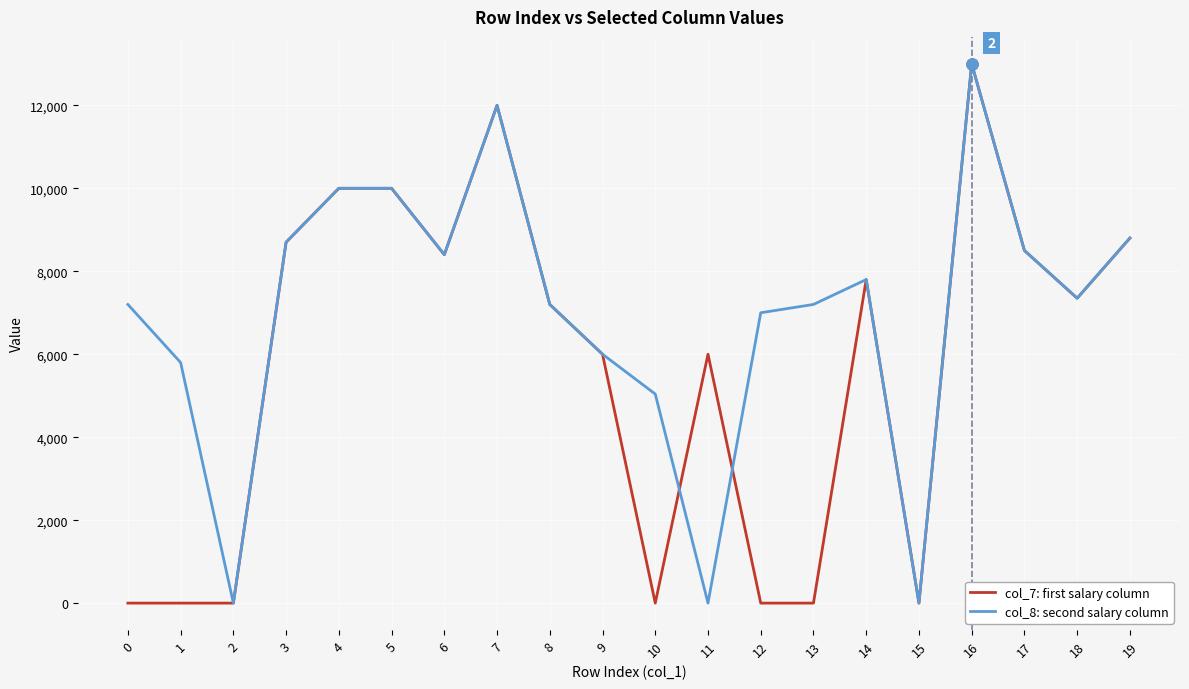

The col_7: first salary column series shows 5812 at 7. True or false?

False